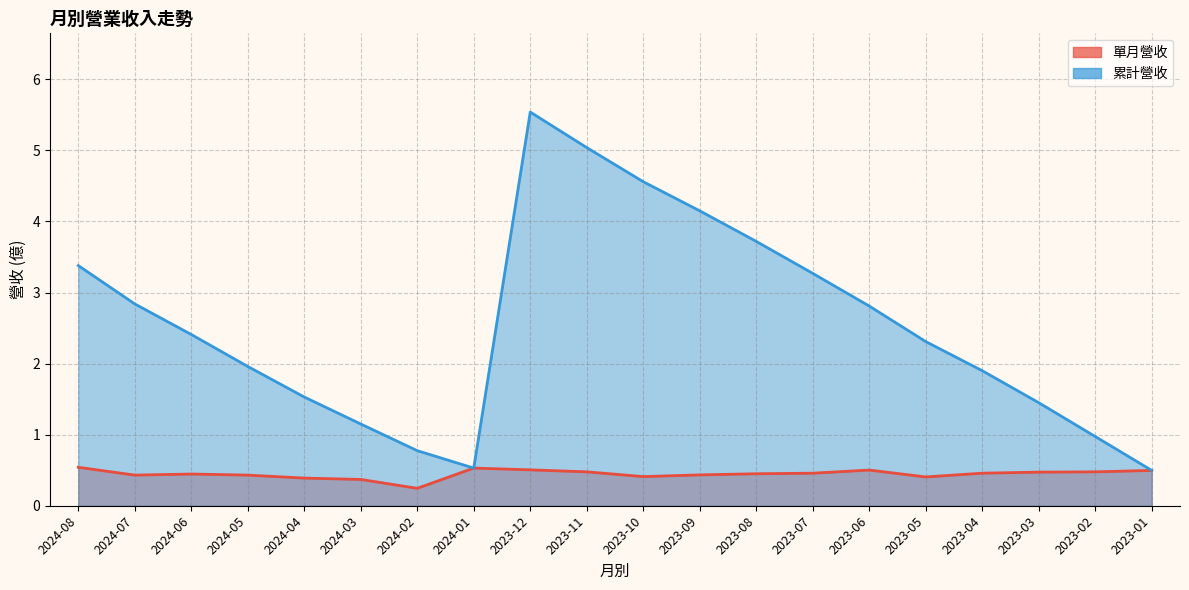

What position from the left is 2024-08?

1